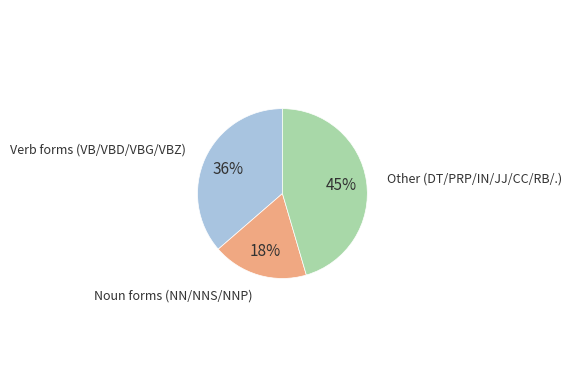

What is the largest slice in the pie chart?

Other (DT/PRP/IN/JJ/CC/RB/.)